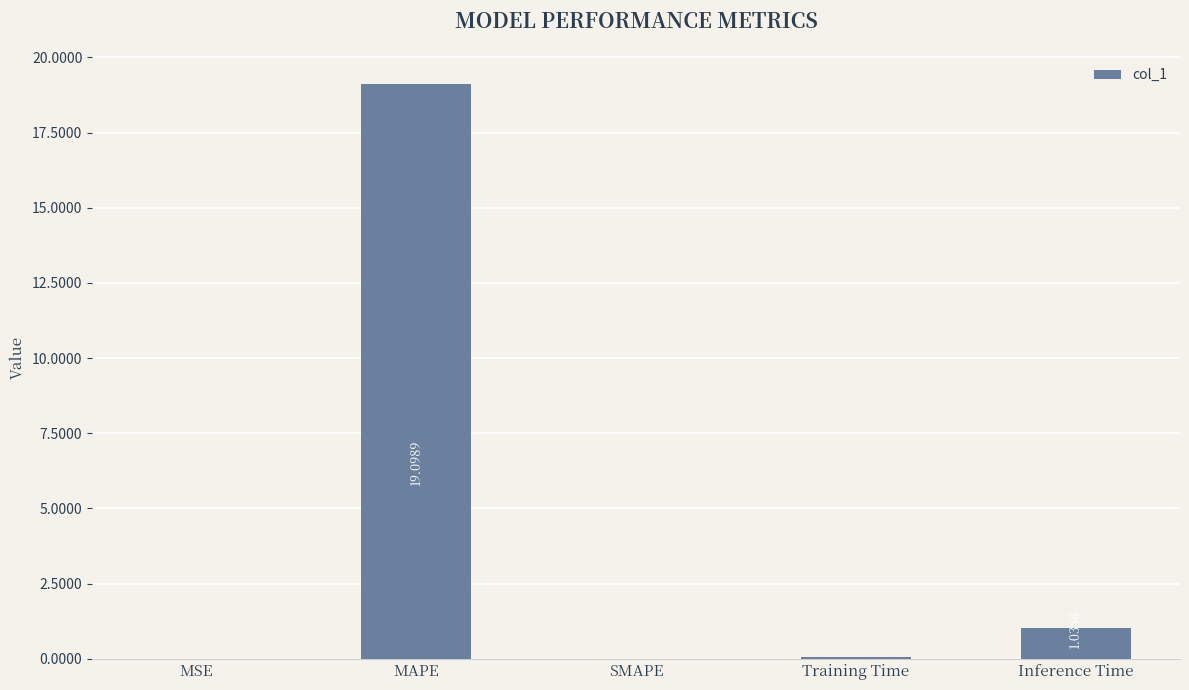

What is the greatest value displayed?

19.1